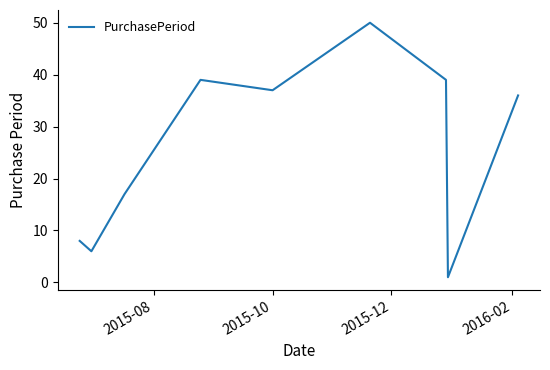

What is the sum of all values?

233